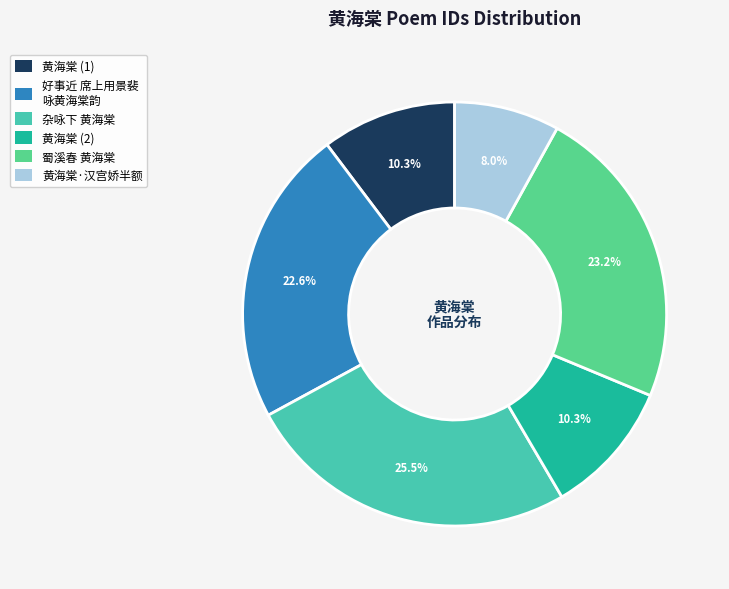

How much of the chart is everything except 黄海棠 (1)?

89.7%